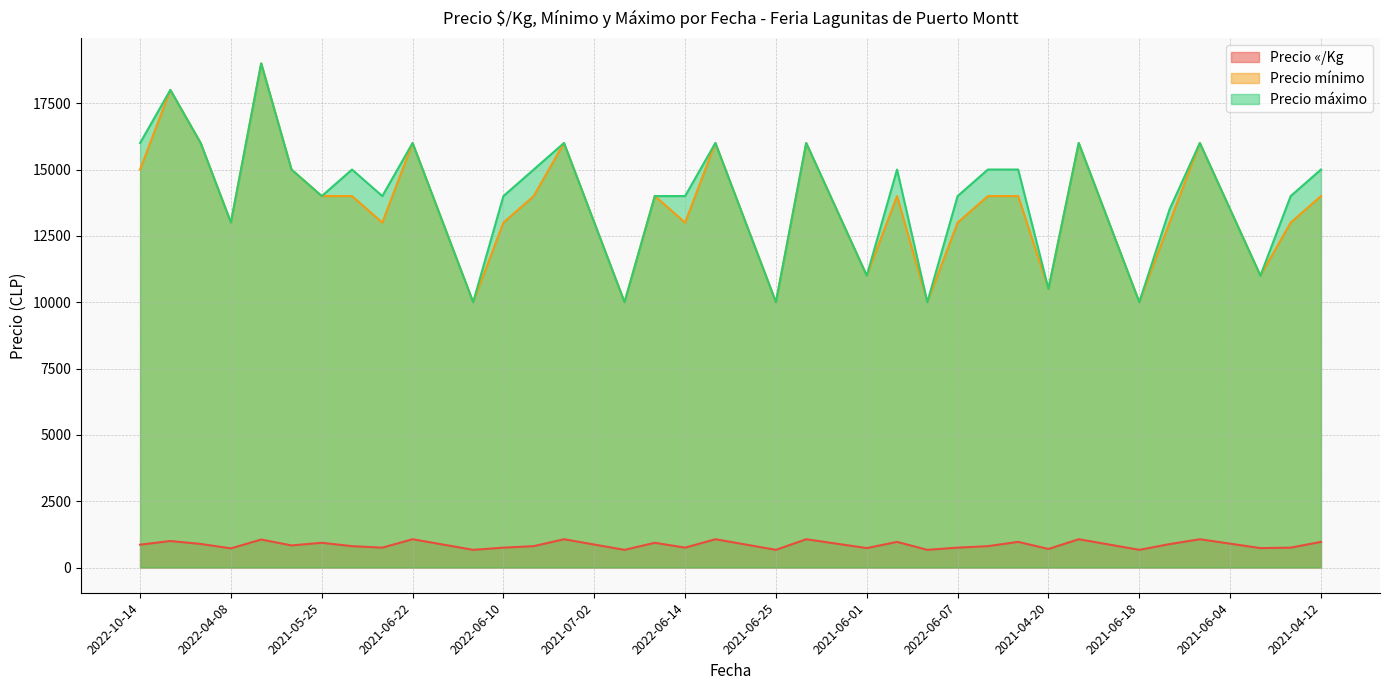

Which series has the largest range (max minus min)?

Precio mínimo